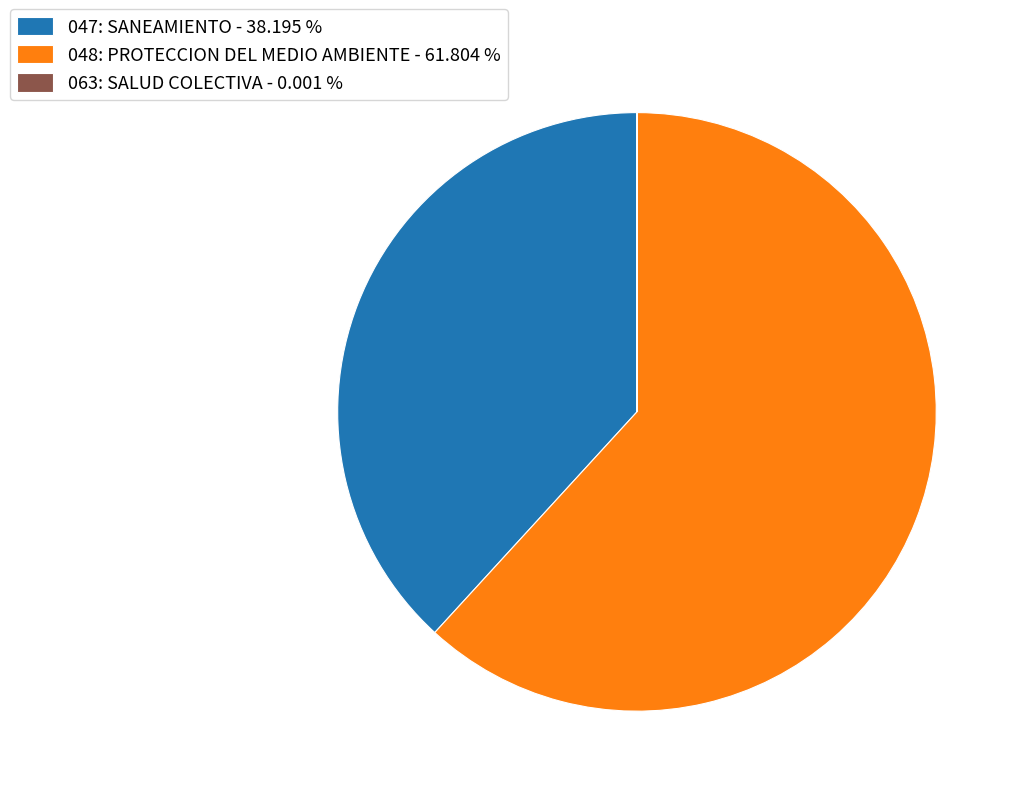

Between 048: PROTECCION DEL MEDIO AMBIENTE - 61.804 % and 047: SANEAMIENTO - 38.195 %, which is larger?

048: PROTECCION DEL MEDIO AMBIENTE - 61.804 %